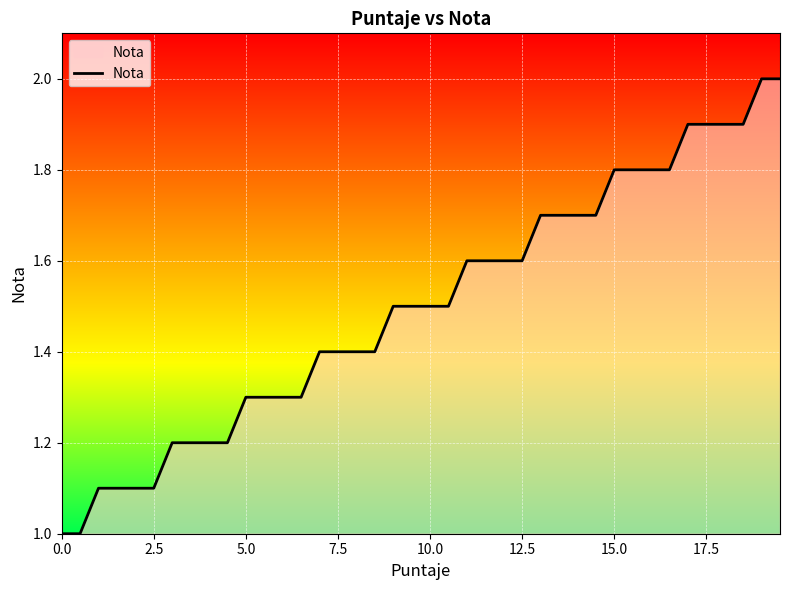

Does the chart have visible grid lines?

Yes